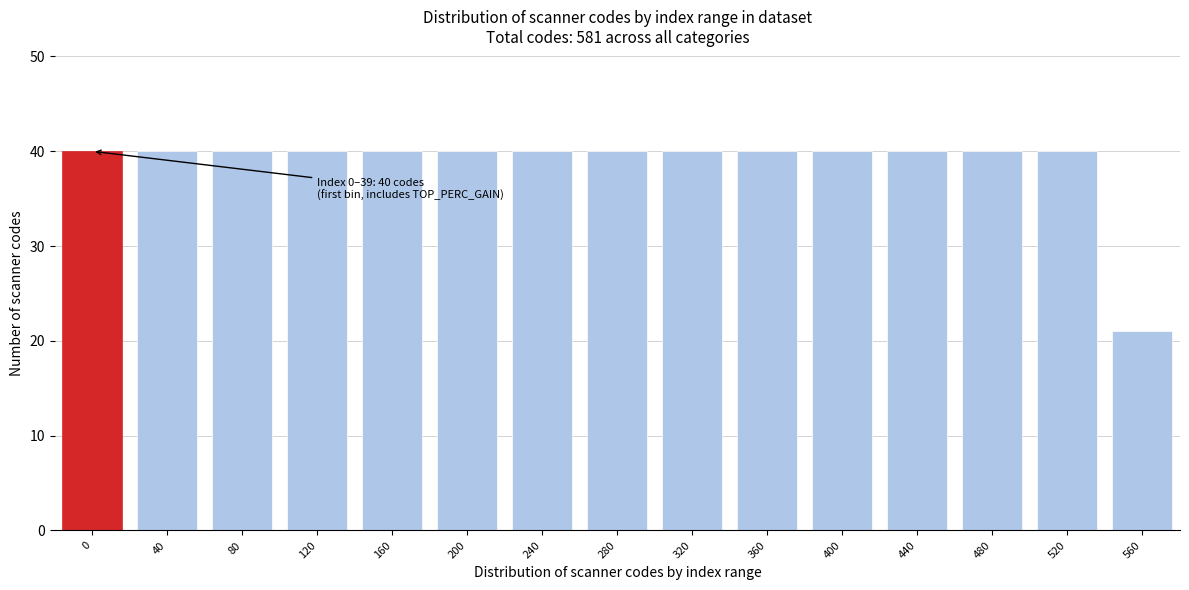

Reading left to right, list all the values displayed in this chart.

0=40	40=40	80=40	120=40	160=40	200=40	240=40	280=40	320=40	360=40	400=40	440=40	480=40	520=40	560=21